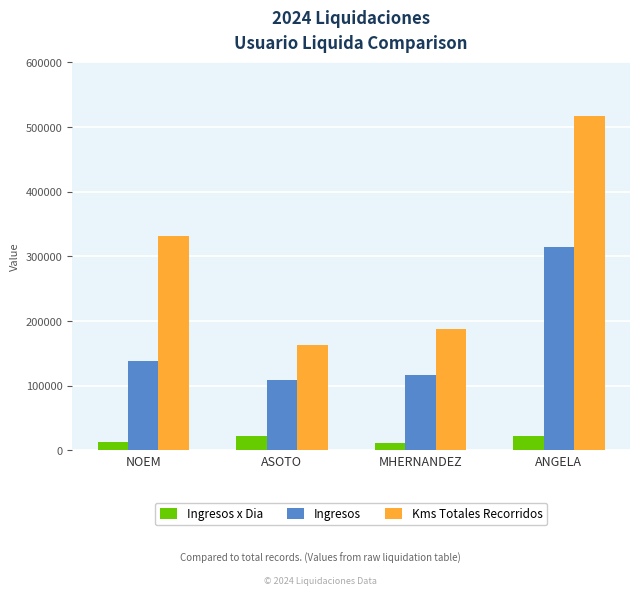

What is the total value across all series at NOEM?

482517.2